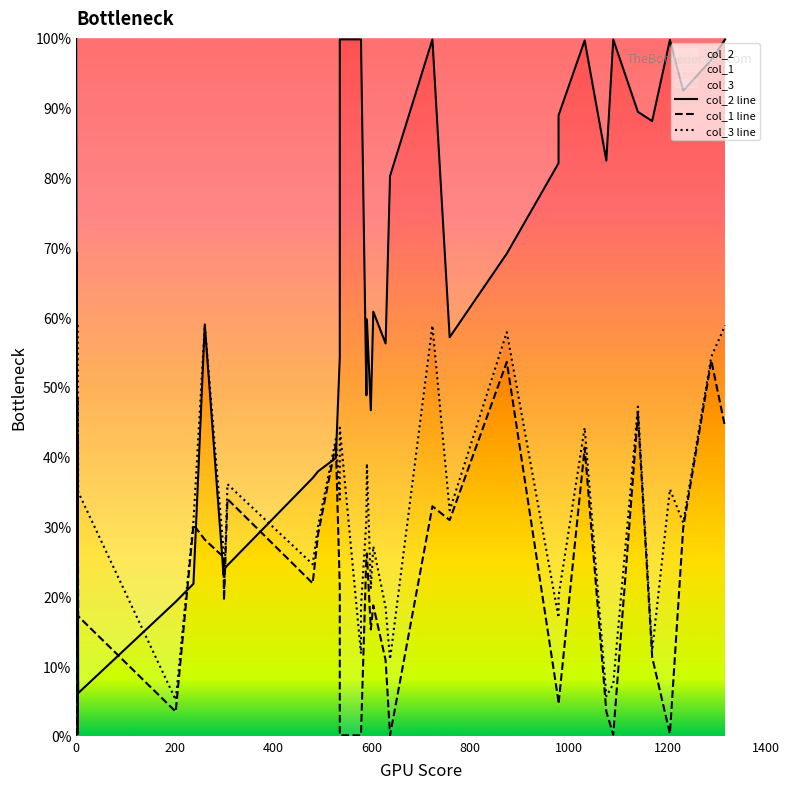

Is it true that col_1 line equals 7.3 at 20?

False